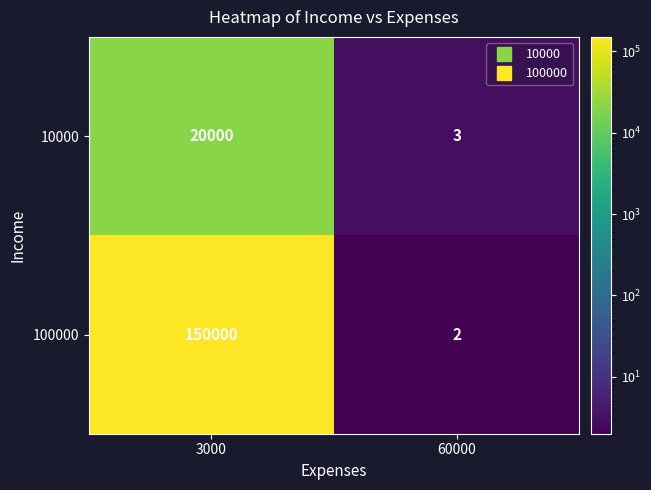

Where is 10000 nearest to the value 10001?

60000